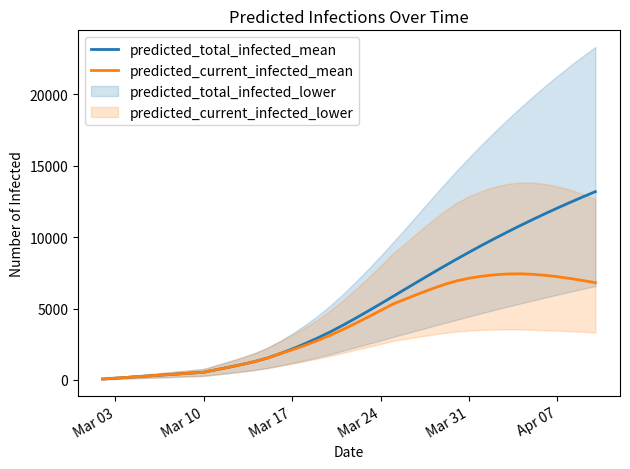

What is the maximum value for predicted_current_infected_mean?

7432